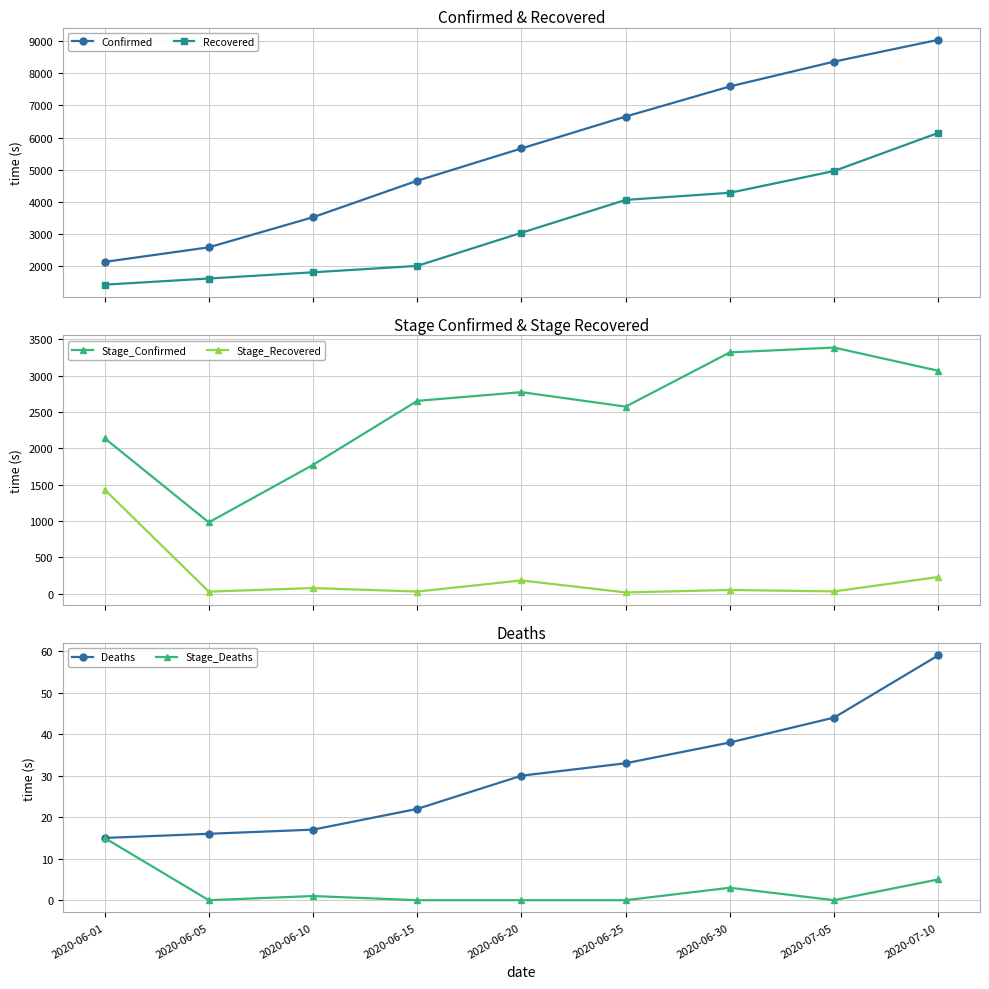

What value does the Deaths series have at 2020-06-30, to the nearest 10?

40